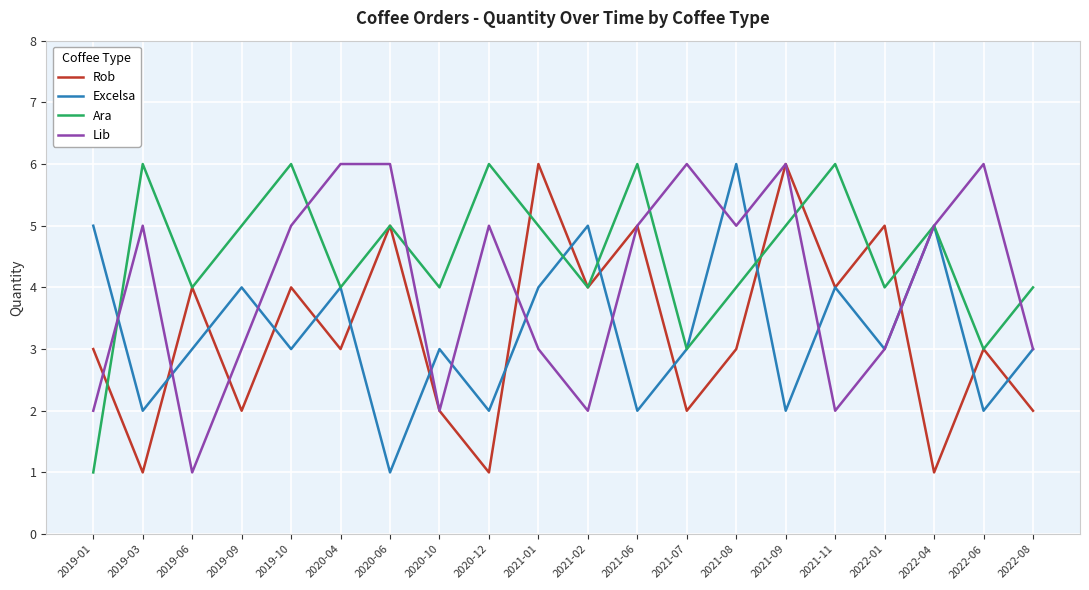

Reading right to left, transcribe all the data shown in this chart.

Rob: 2	3	1	5	4	6	3	2	5	4	6	1	2	5	3	4	2	4	1	3
Excelsa: 3	2	5	3	4	2	6	3	2	5	4	2	3	1	4	3	4	3	2	5
Ara: 4	3	5	4	6	5	4	3	6	4	5	6	4	5	4	6	5	4	6	1
Lib: 3	6	5	3	2	6	5	6	5	2	3	5	2	6	6	5	3	1	5	2